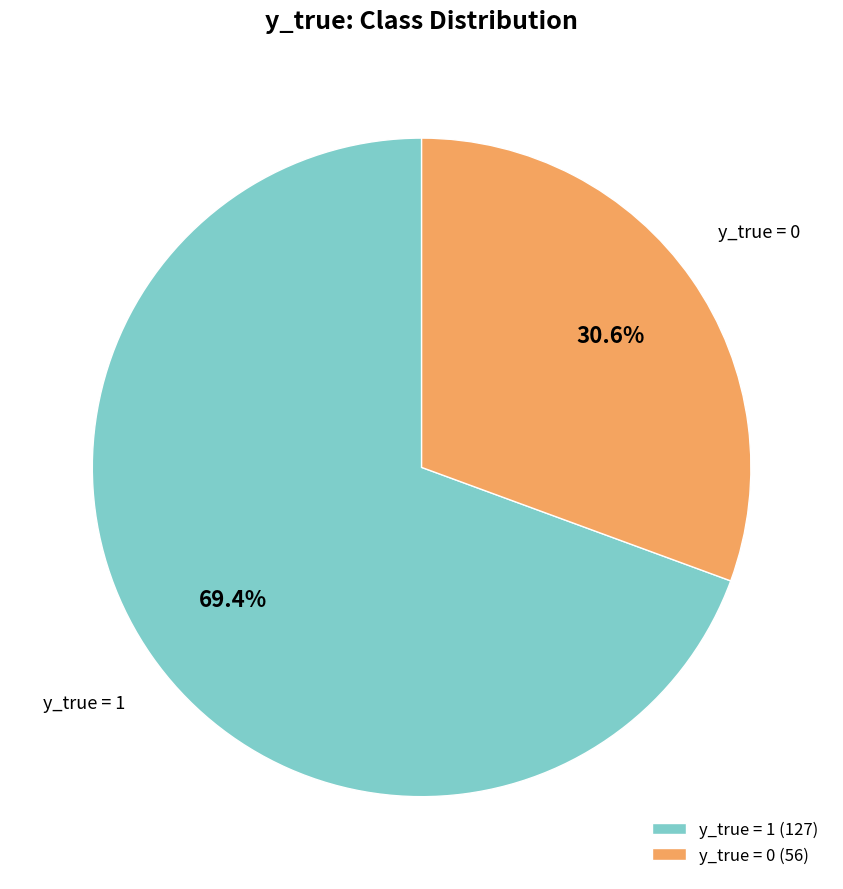

How many segments does this pie chart have?

2